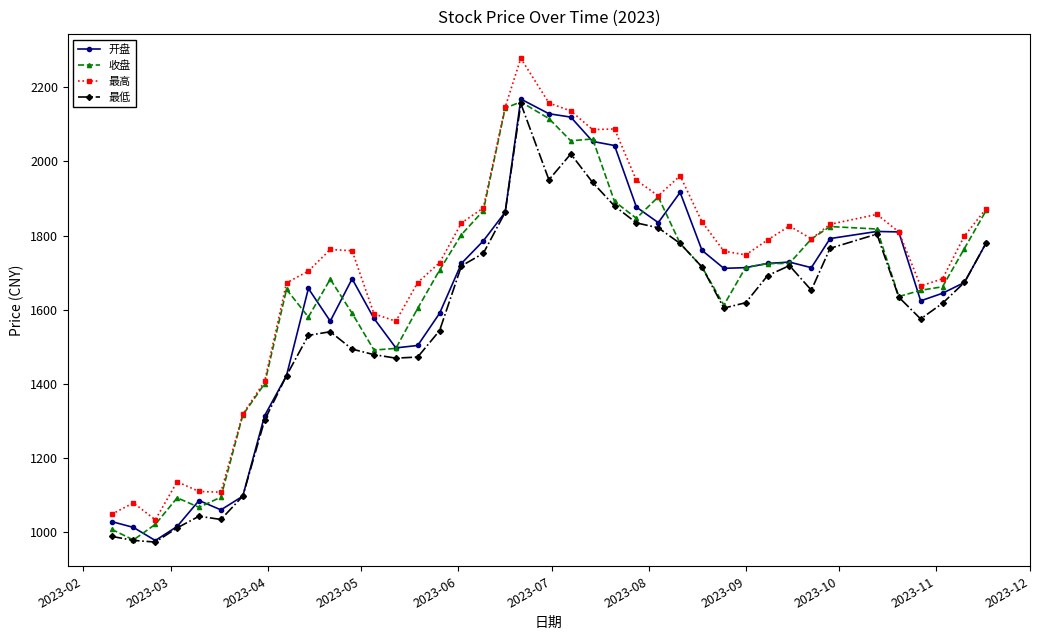

Does the chart have visible grid lines?

No